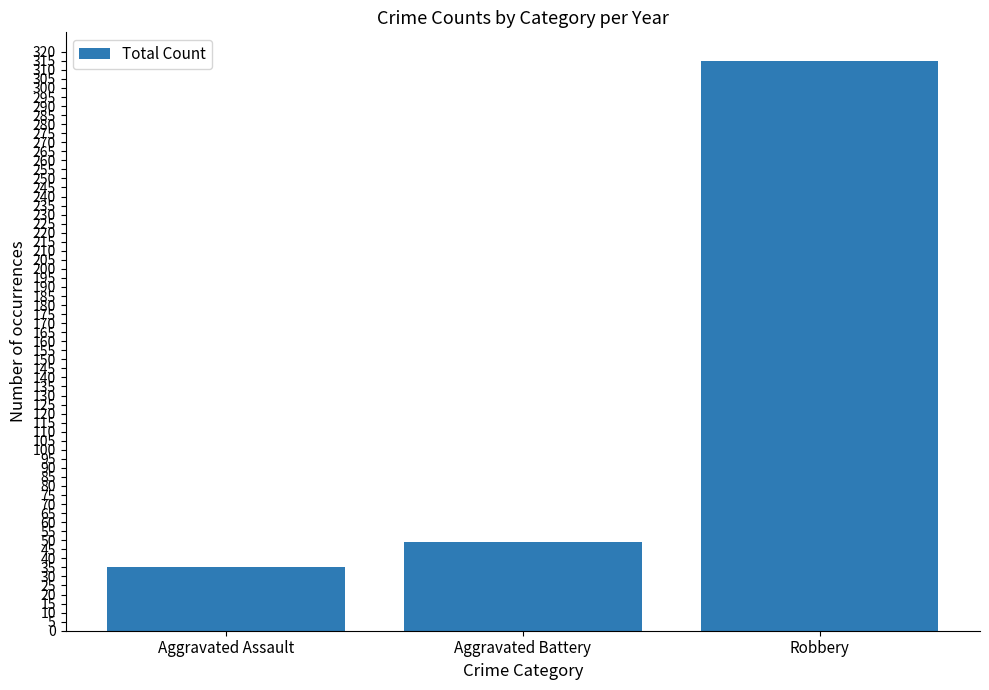

What is the difference between the maximum and minimum values?

280